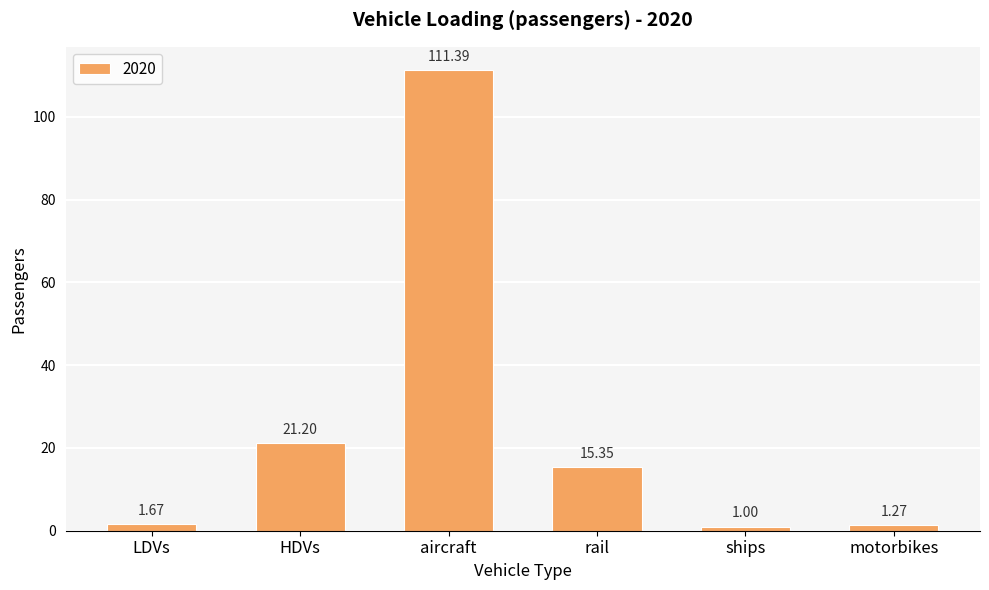

What is the difference between the second highest and second lowest values?

19.9